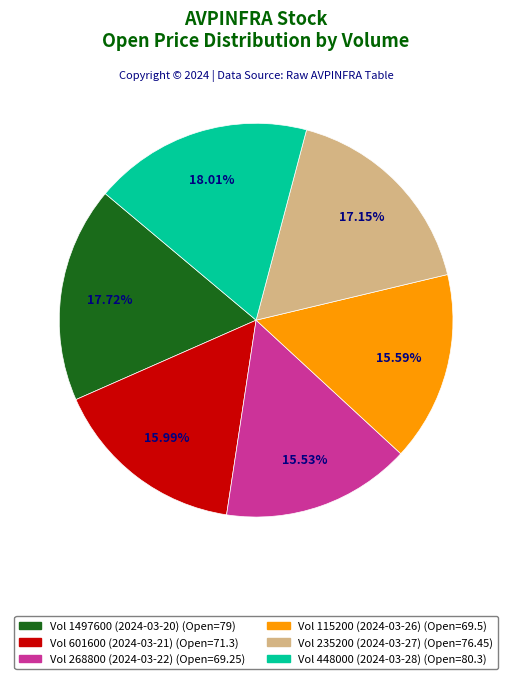

Count the number of slices in the pie.

6